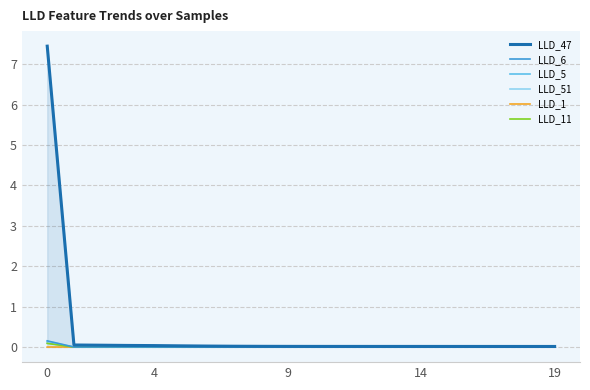

What is the difference between the maximum and minimum values in the LLD_5 series?

0.1